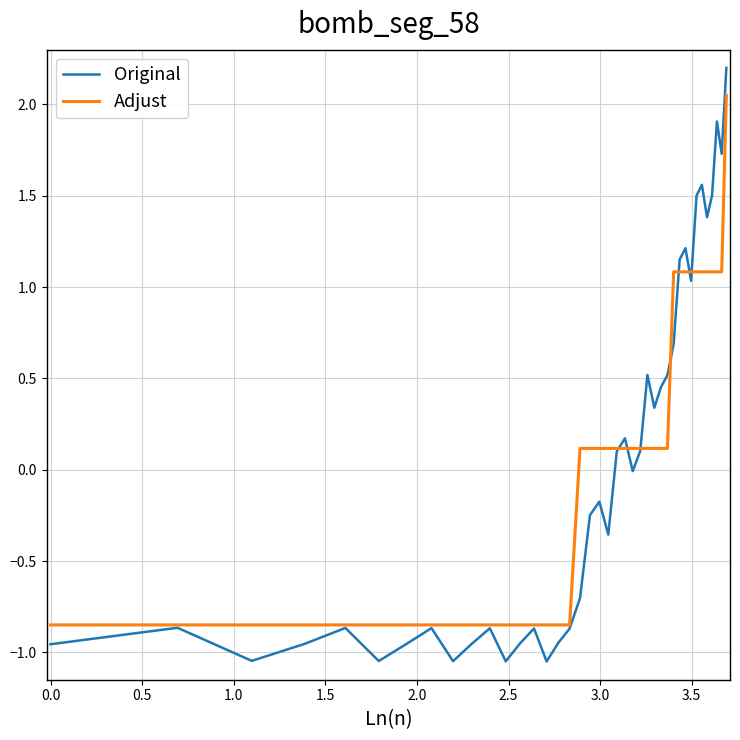

What is the maximum value for Original?

2.2